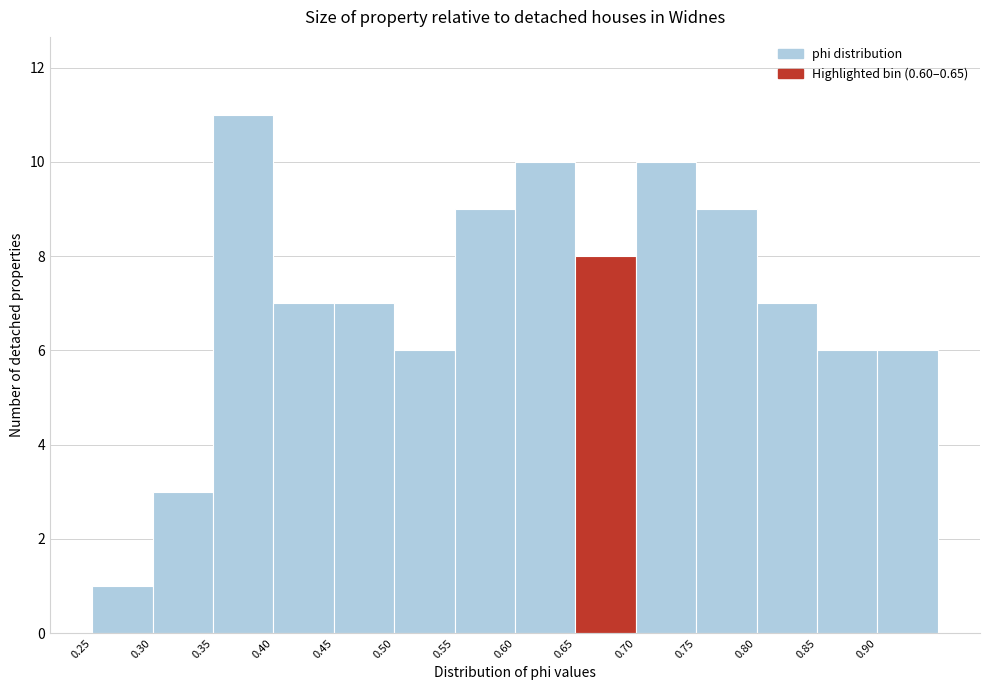

Over which range of the x-axis is the bar tallest?

0.35 to 0.40